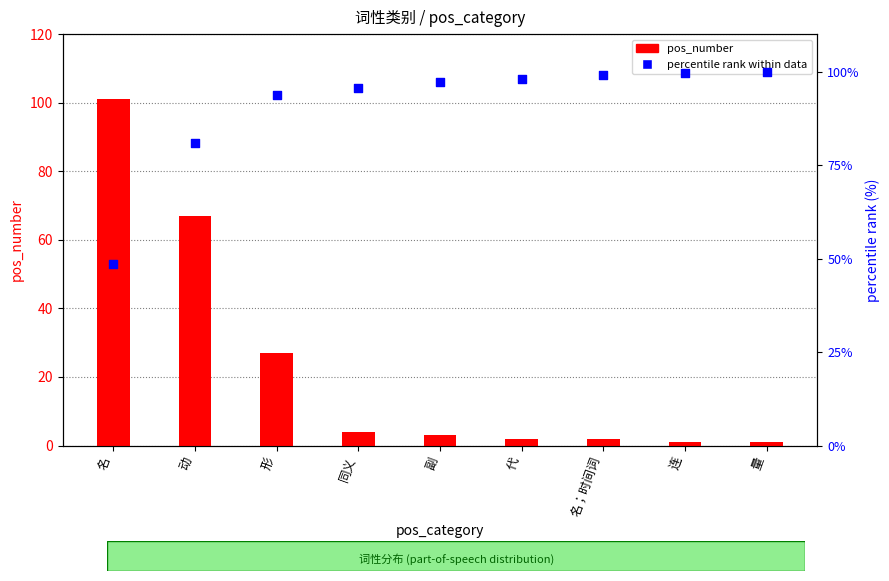

At which category is the sum across all series the highest?

名